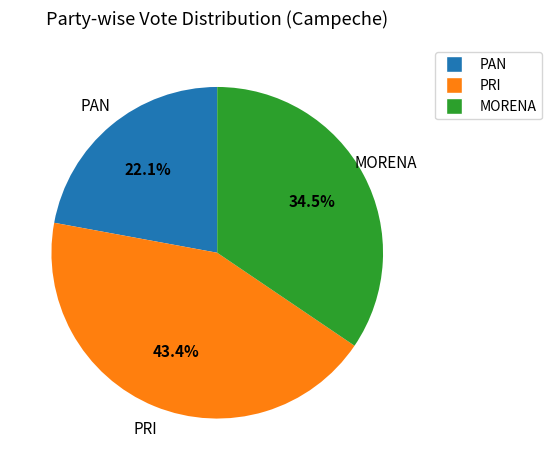

Approximately how many times larger is the value at MORENA compared to PAN?

1.6